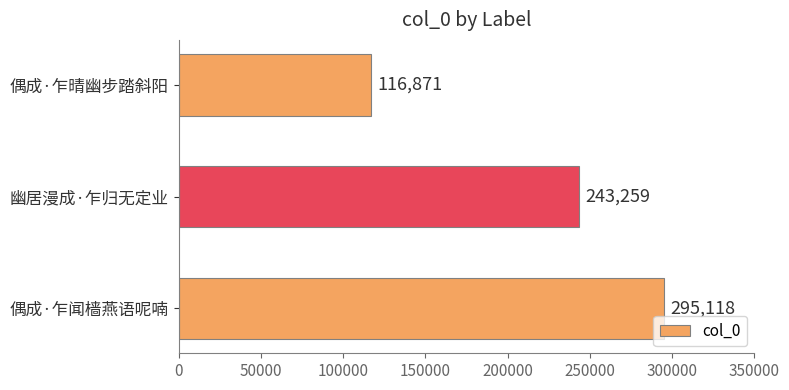

The chart shows a value of 243259 at 幽居漫成·乍归无定业. True or false?

True